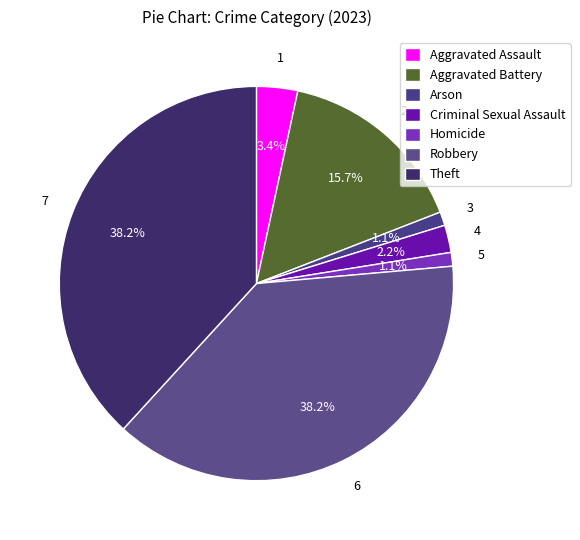

How many segments does this pie chart have?

7